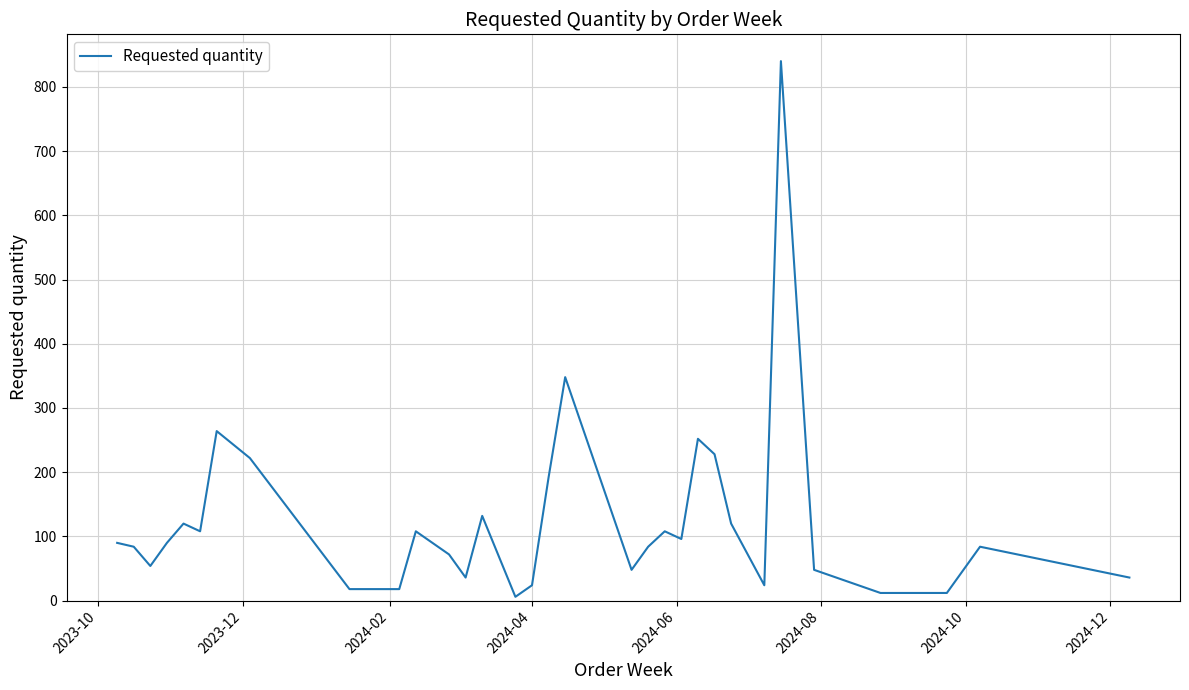

Count the number of data series in this chart.

1